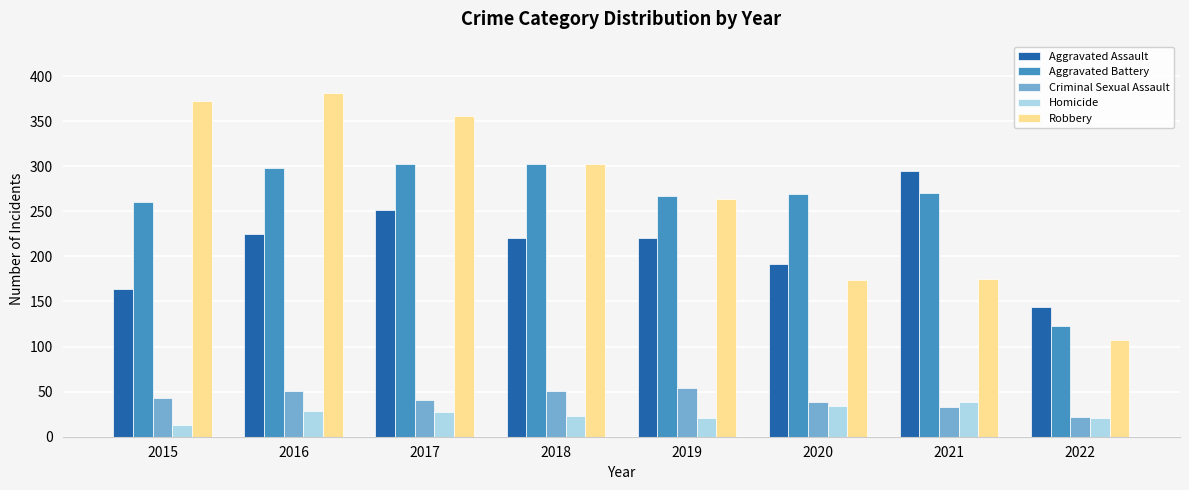

How many bars are there in total?

40